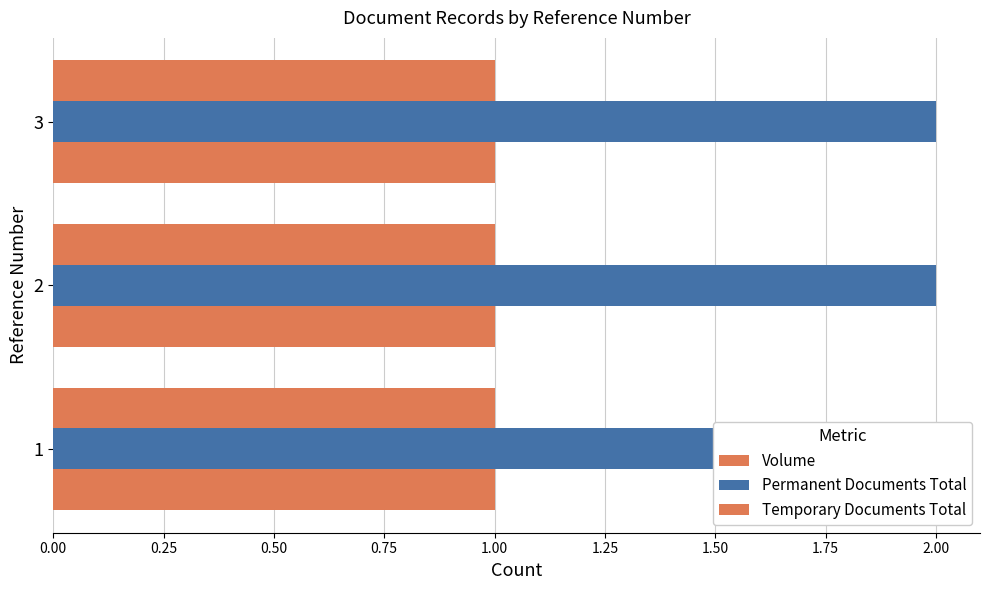

How many distinct data groups are displayed?

3